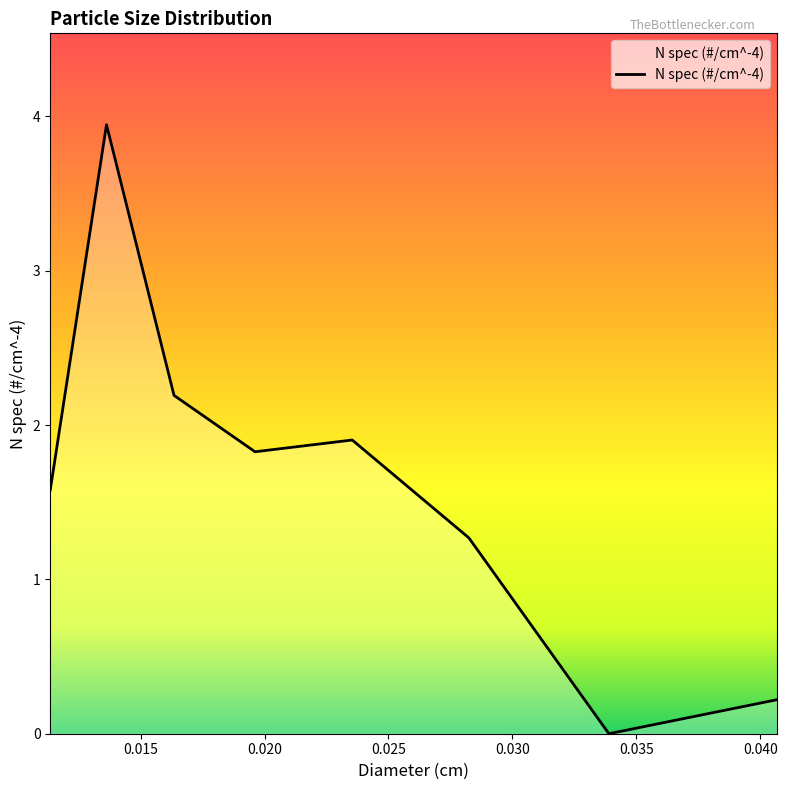

What is the difference between the second highest and minimum values?

2.2